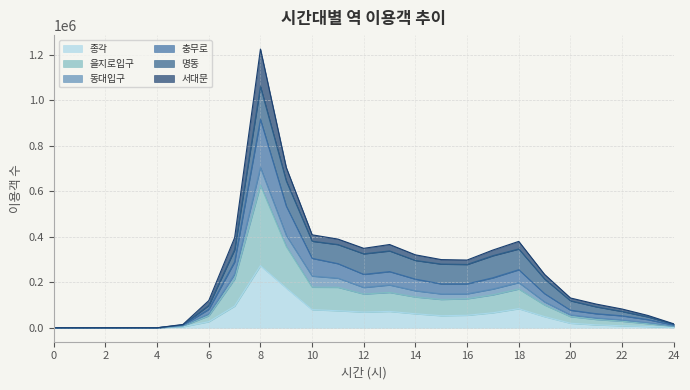

Where does the 을지로입구 series first go above 100085?

7